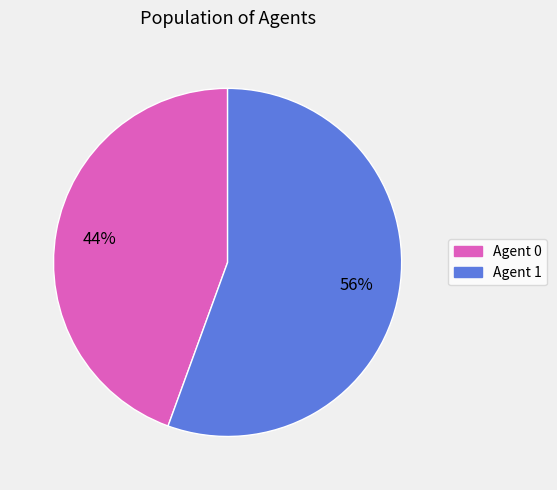

To the nearest percent, what is the average slice percentage?

50%